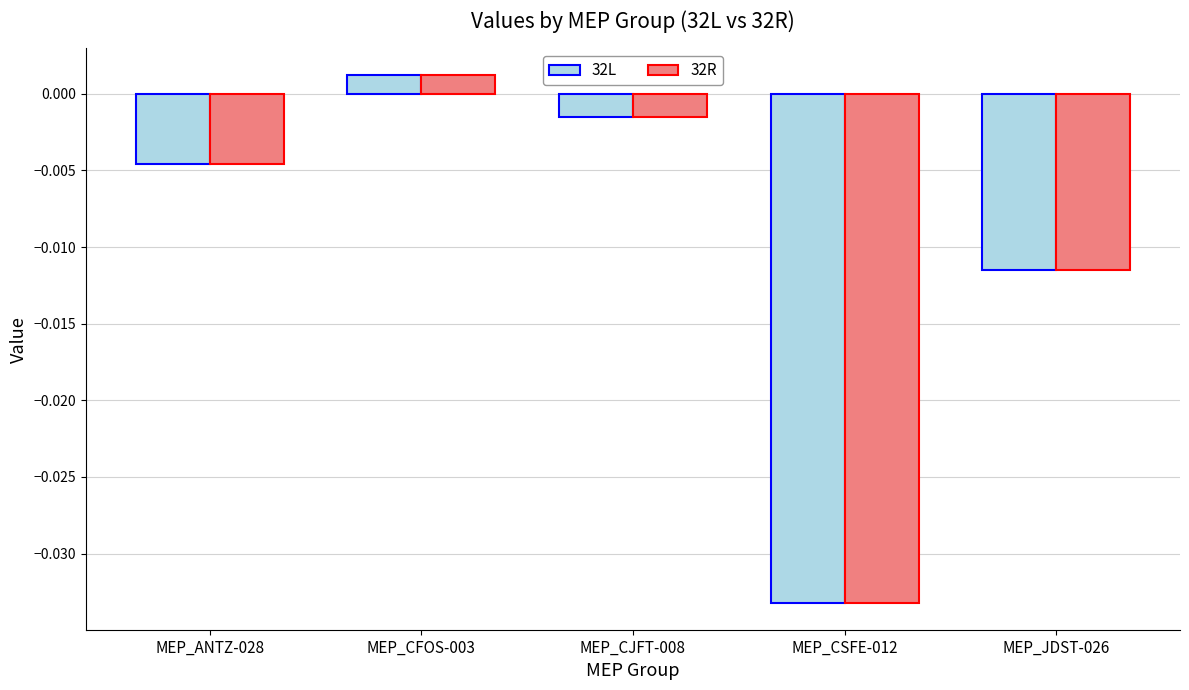

List the labels in order of 32L value, smallest first.

MEP_CSFE-012, MEP_JDST-026, MEP_ANTZ-028, MEP_CJFT-008, MEP_CFOS-003